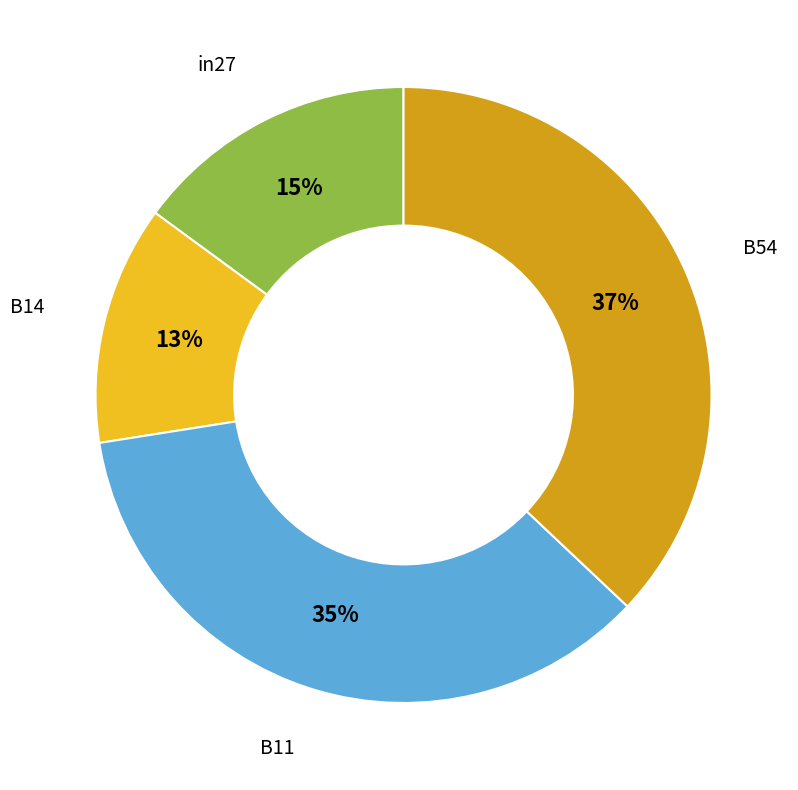

To the nearest percent, what is the difference between the largest and smallest slice percentages?

24%